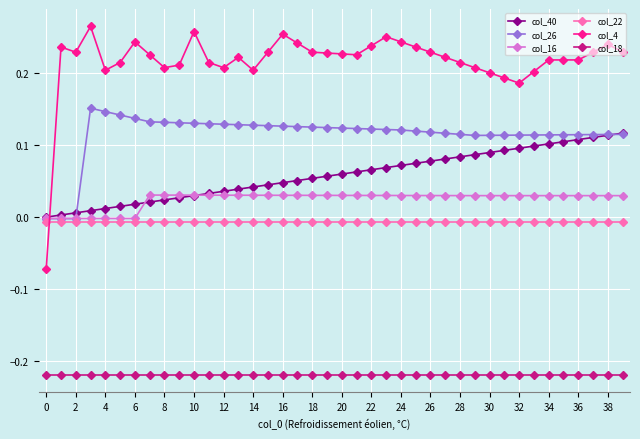

Which series has the largest range (max minus min)?

col_4